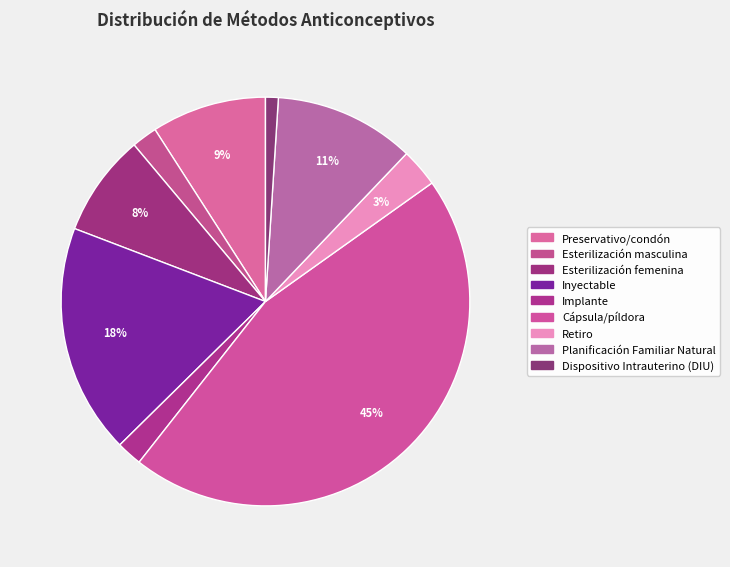

To the nearest percent, what is the average slice percentage?

11%